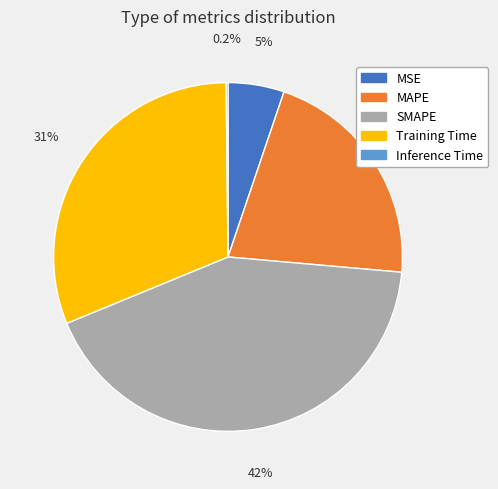

Is MSE the majority of the pie?

No